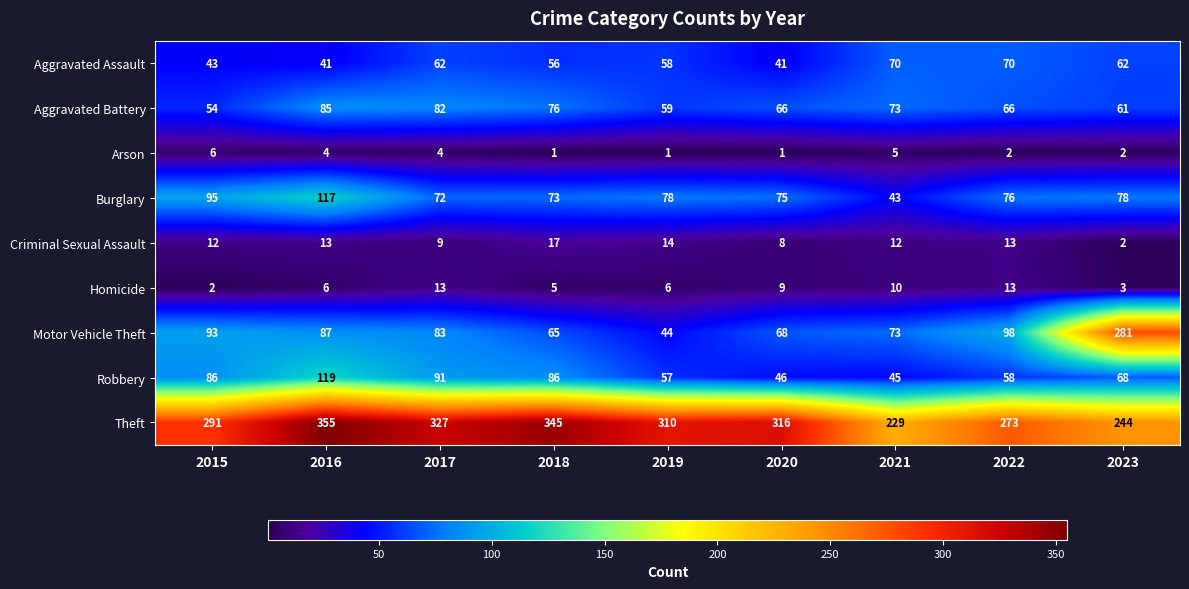

What is the maximum value shown in the chart?

355